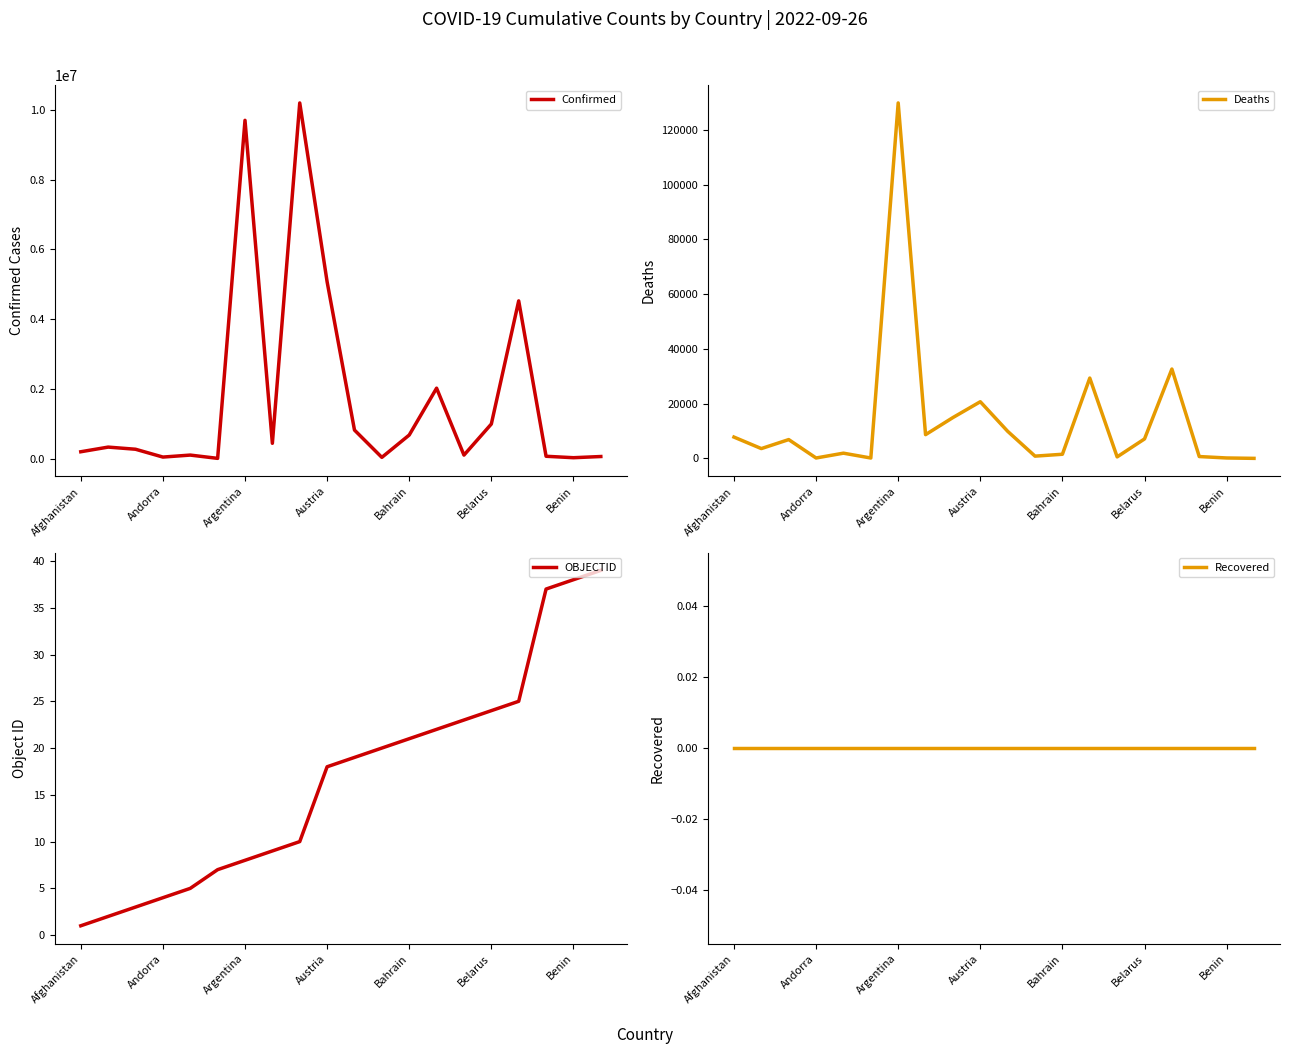

What are all the series names shown in the legend?

Confirmed, Deaths, OBJECTID, Recovered